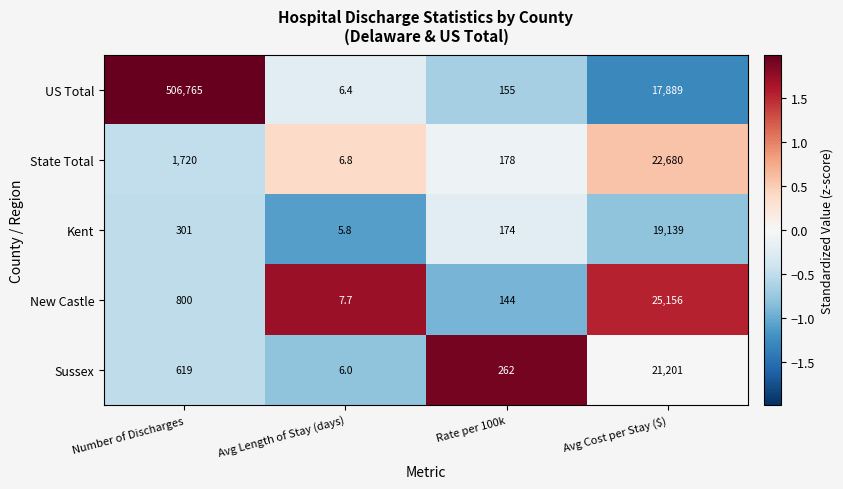

Reading right to left, what are all the values shown in this chart?

US Total: Avg Cost per Stay ($)=17889.0	Rate per 100k=155.0	Avg Length of Stay (days)=6.4	Number of Discharges=506765.0
State Total: Avg Cost per Stay ($)=22680.0	Rate per 100k=178.0	Avg Length of Stay (days)=6.8	Number of Discharges=1720.0
Kent: Avg Cost per Stay ($)=19139.0	Rate per 100k=174.0	Avg Length of Stay (days)=5.8	Number of Discharges=301.0
New Castle: Avg Cost per Stay ($)=25156.0	Rate per 100k=144.0	Avg Length of Stay (days)=7.7	Number of Discharges=800.0
Sussex: Avg Cost per Stay ($)=21201.0	Rate per 100k=262.0	Avg Length of Stay (days)=6.0	Number of Discharges=619.0